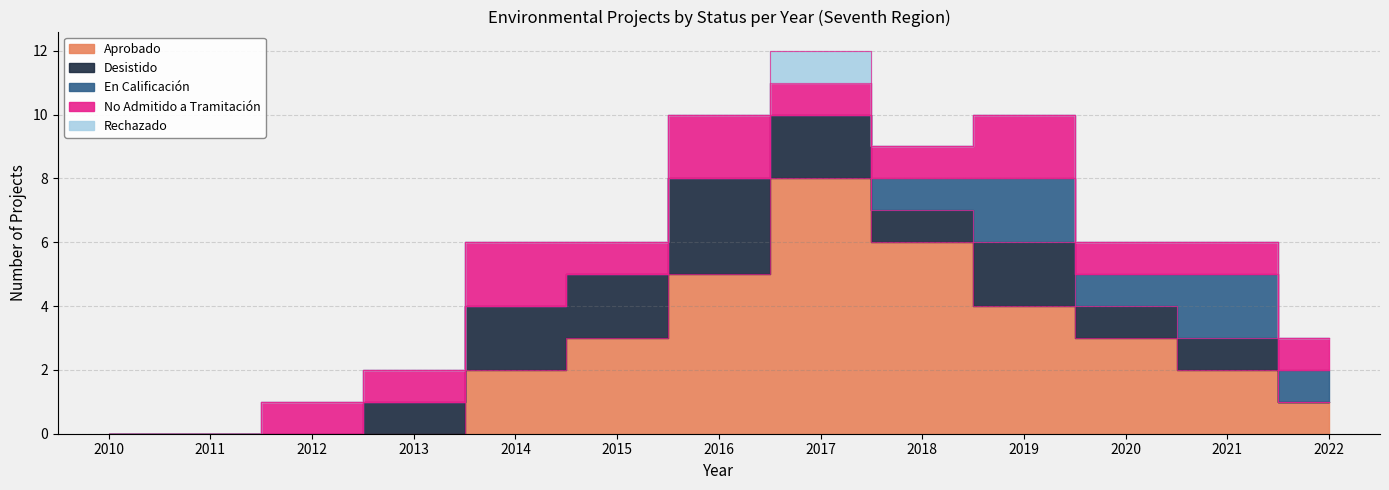

True or false: No Admitido a Tramitación and Aprobado intersect in this chart.

False